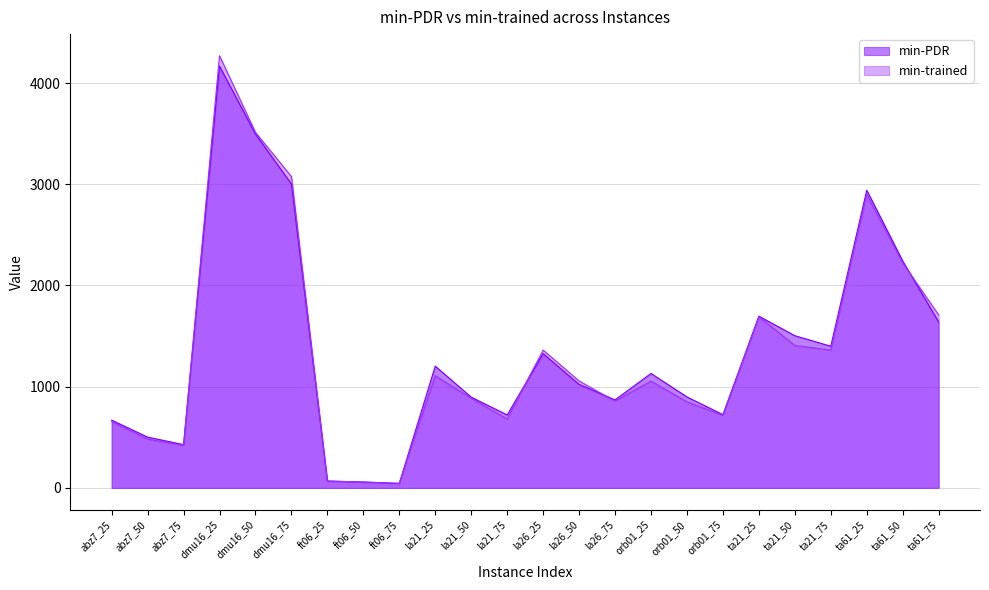

How many times do min-PDR and min-trained cross each other?

4